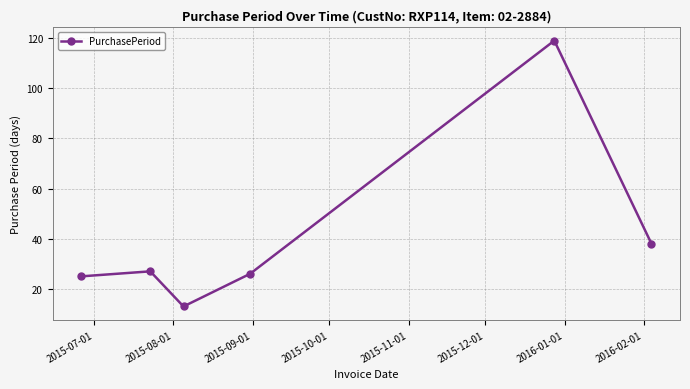

True or false: the data has more than 0 interior local peaks.

True